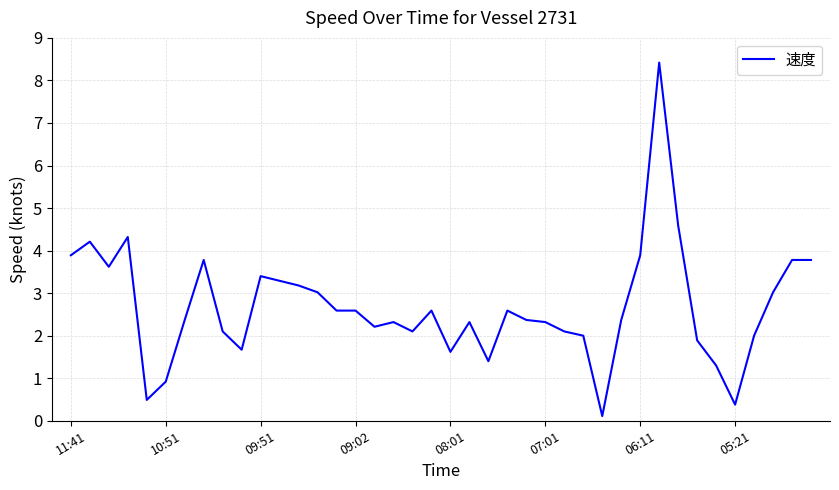

What is the difference between the maximum and minimum values?

8.3